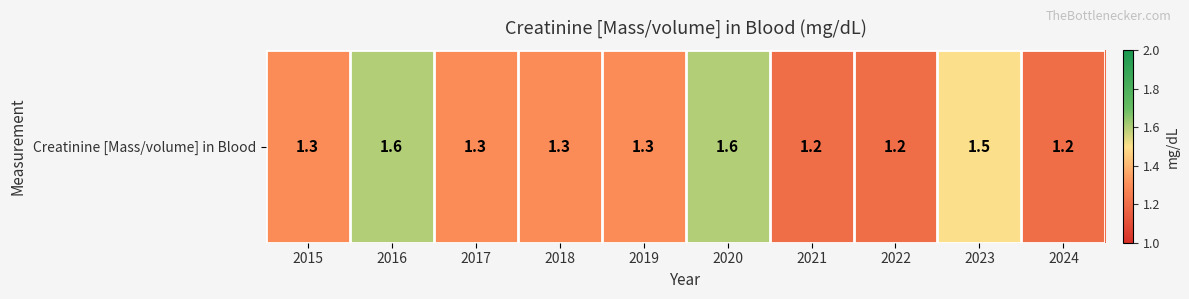

Count the number of data series in this chart.

1